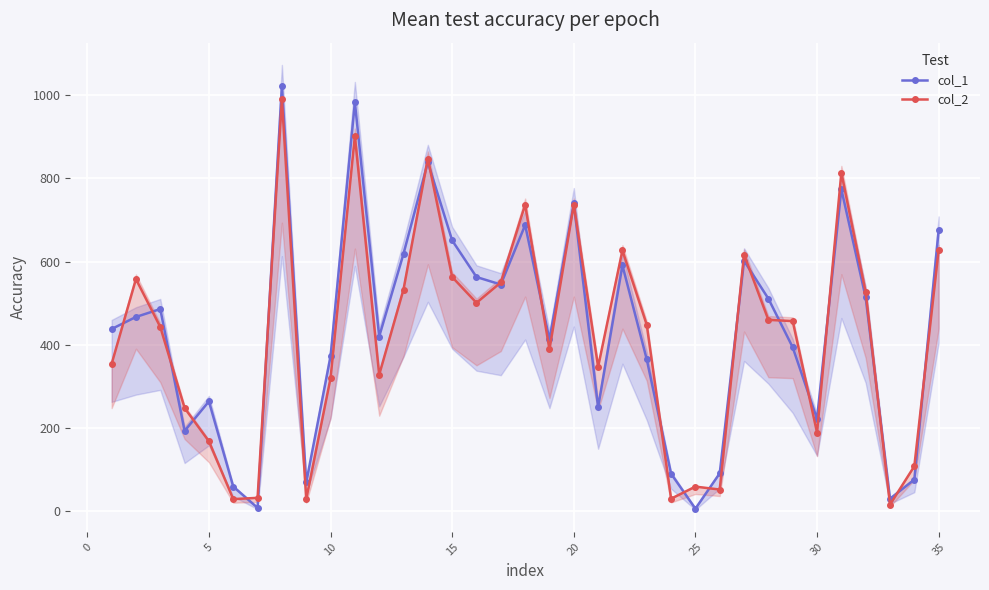

True or false: col_1 has more than 1 interior local peaks.

True